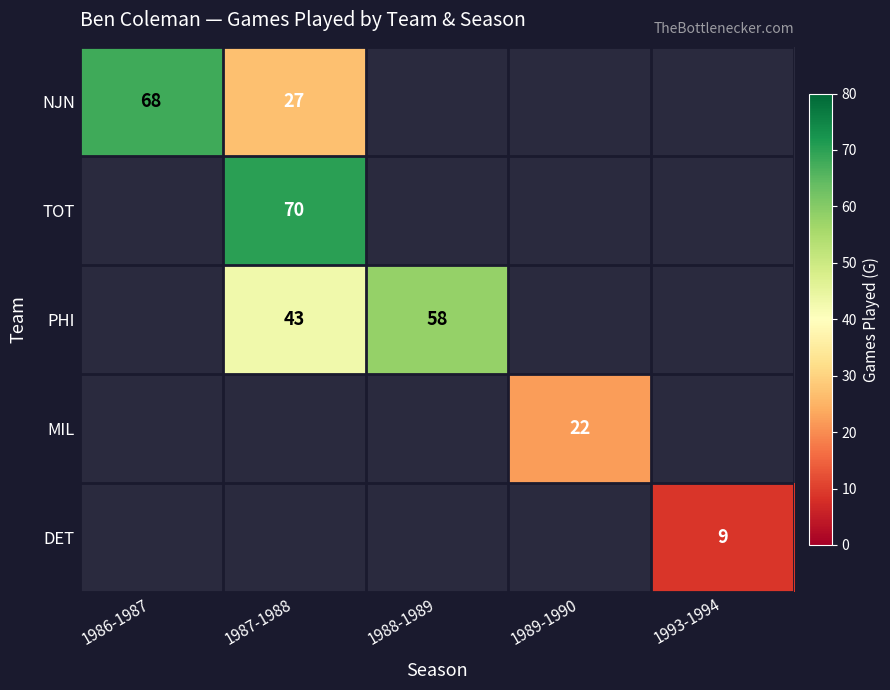

Is it true that PHI equals 18 at 1987-1988?

False